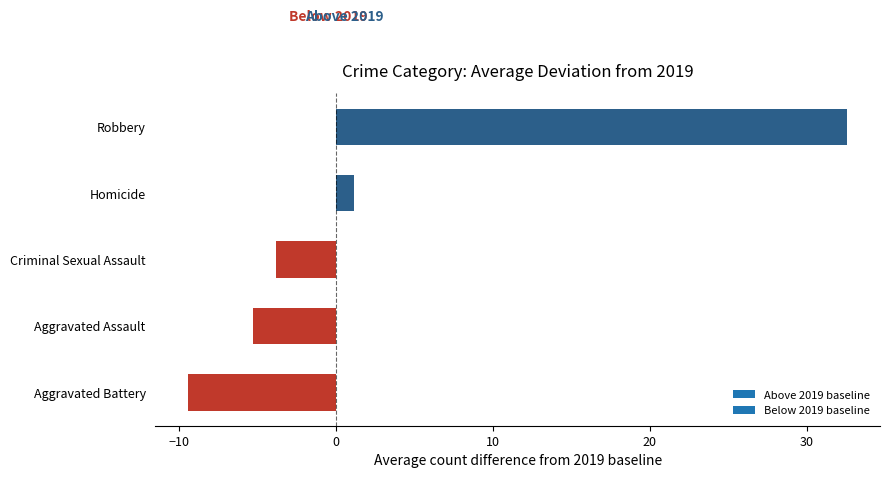

What is the sum of the values at Aggravated Battery and Robbery?

23.1